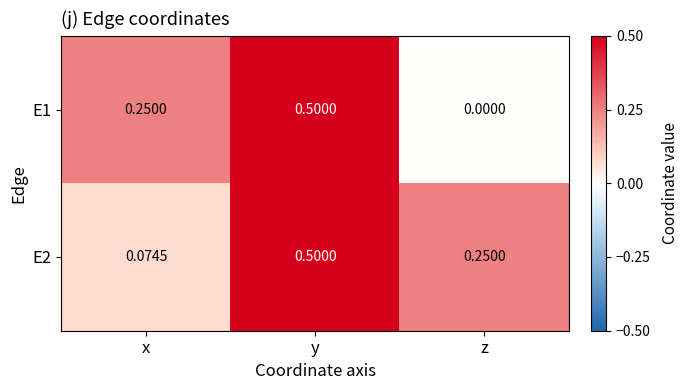

Where is E1 nearest to the value 0?

z